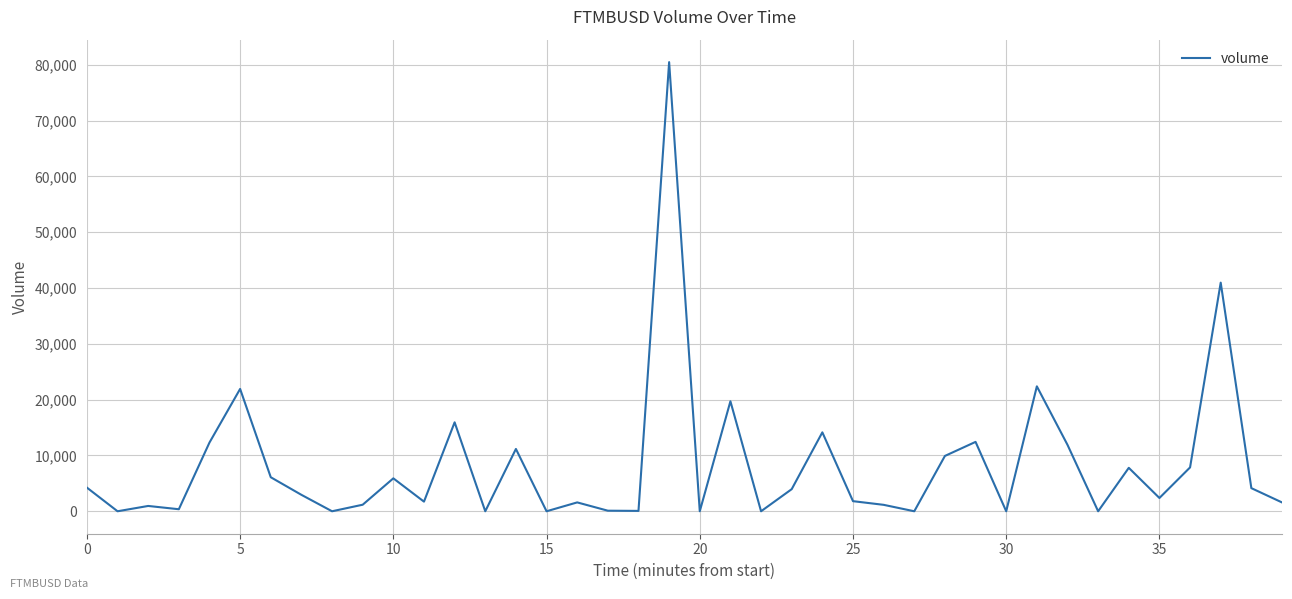

What is the difference between the maximum and minimum values?

80475